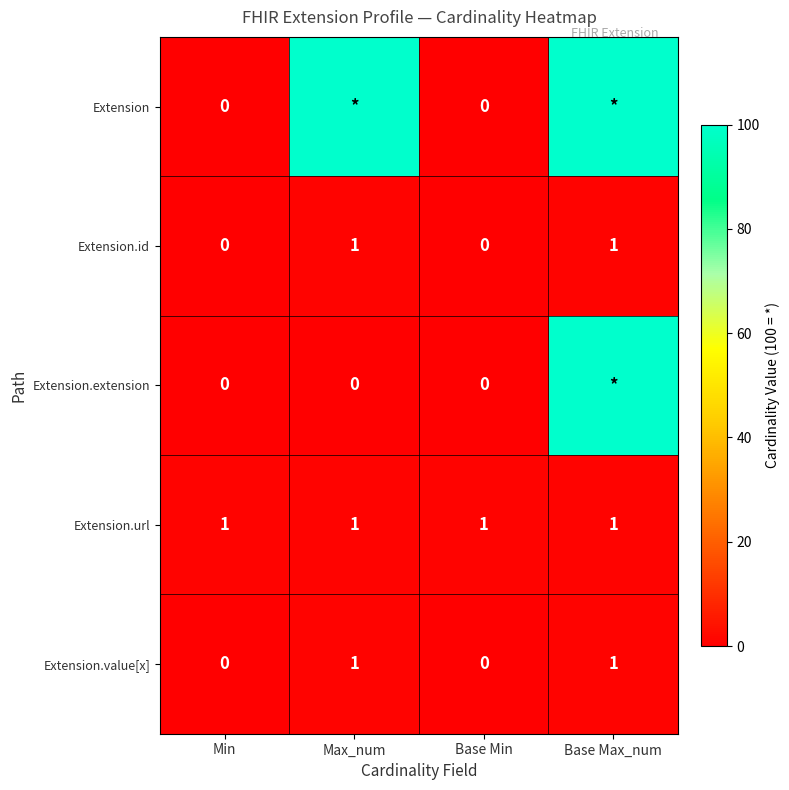

What is the spread (max minus min) of values at Max_num?

100